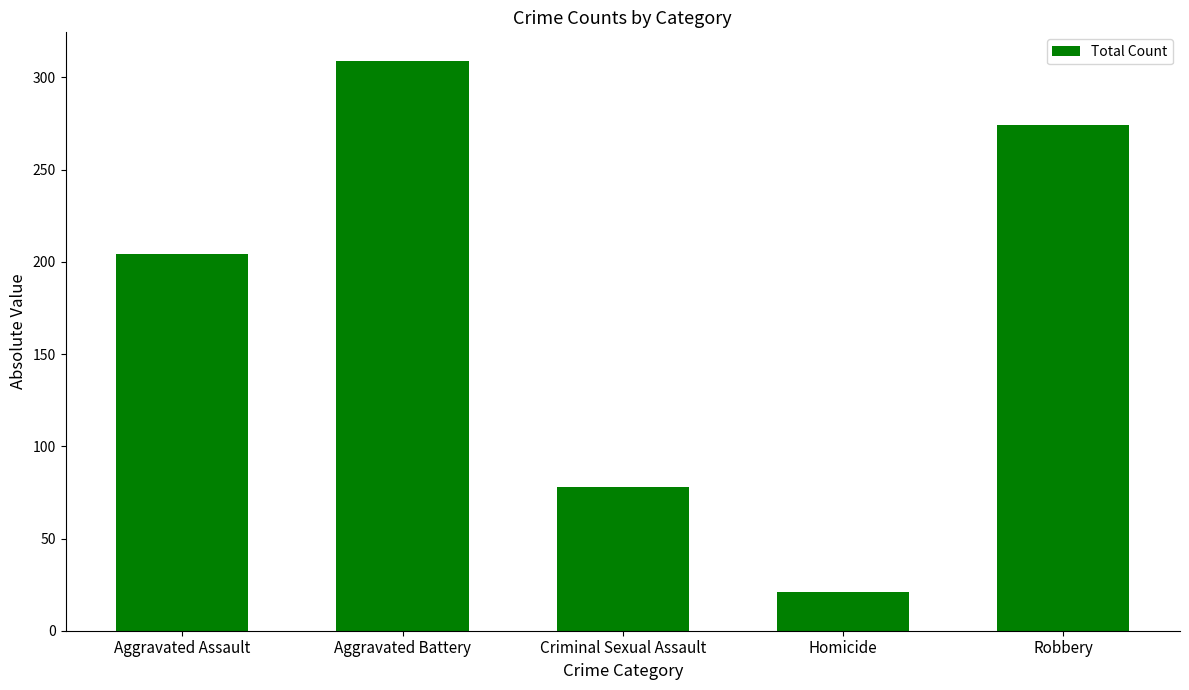

Reading left to right, list all the values displayed in this chart.

Aggravated Assault=204	Aggravated Battery=309	Criminal Sexual Assault=78	Homicide=21	Robbery=274